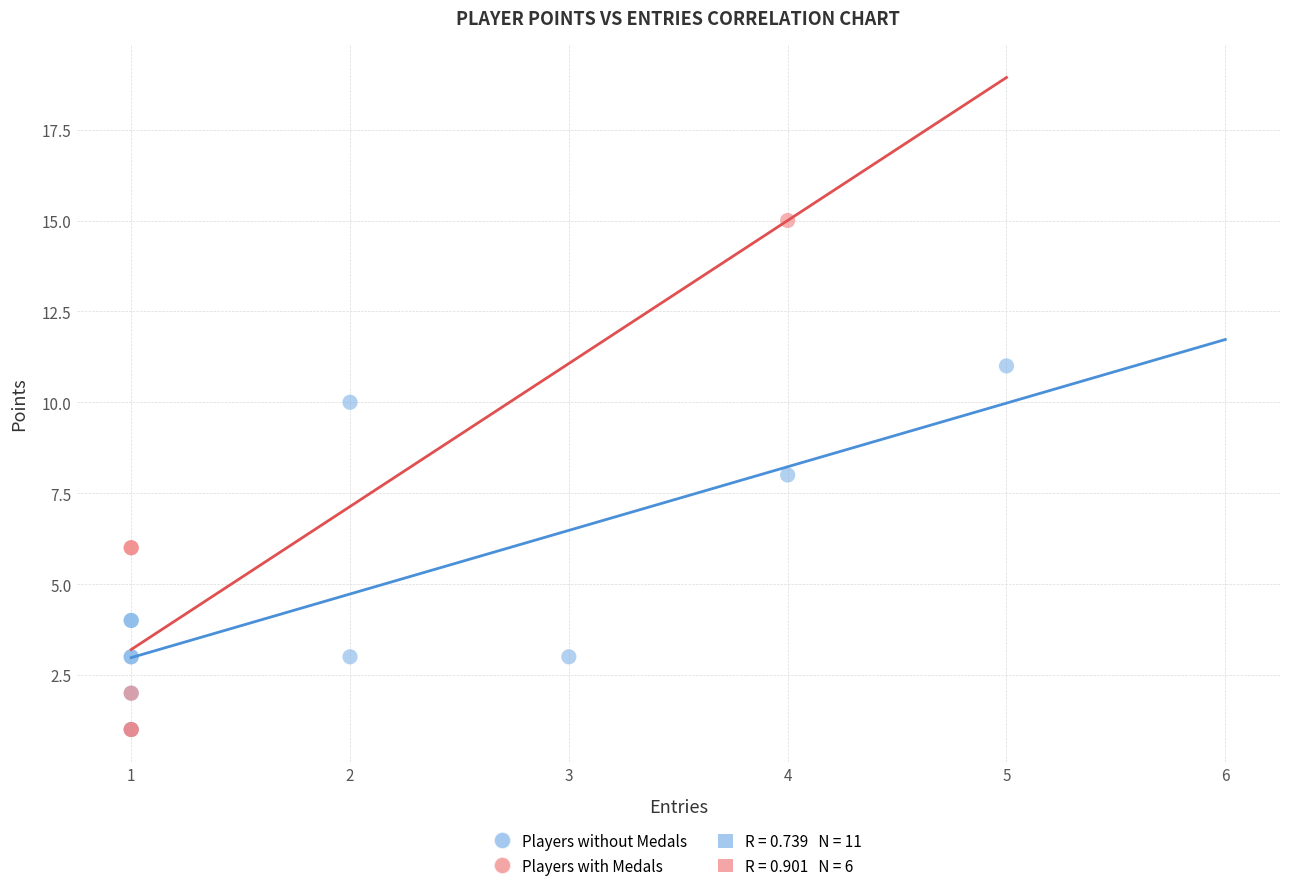

Which series has the largest Y range (max minus min)?

Players with Medals